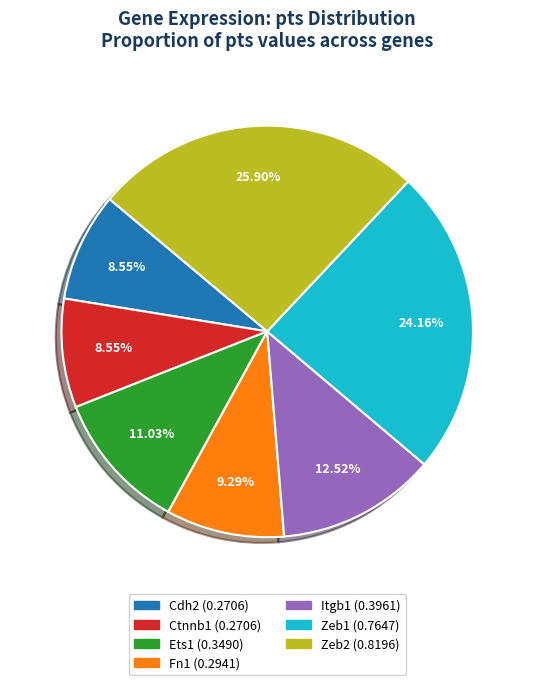

Combined, do Fn1 and Zeb2 account for over 50%?

No